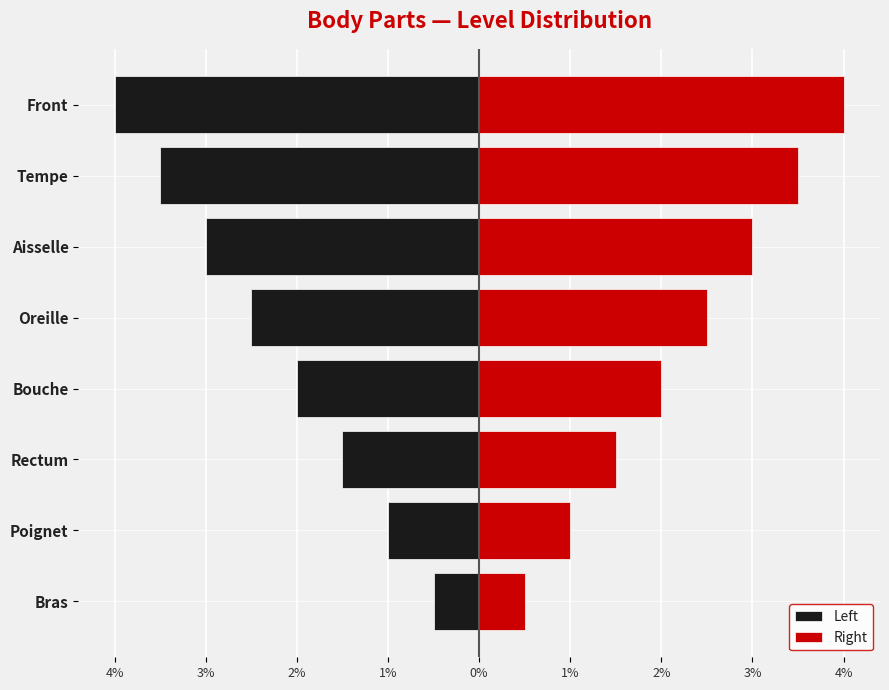

What is the difference between the maximum and minimum values in the Left series?

3.5